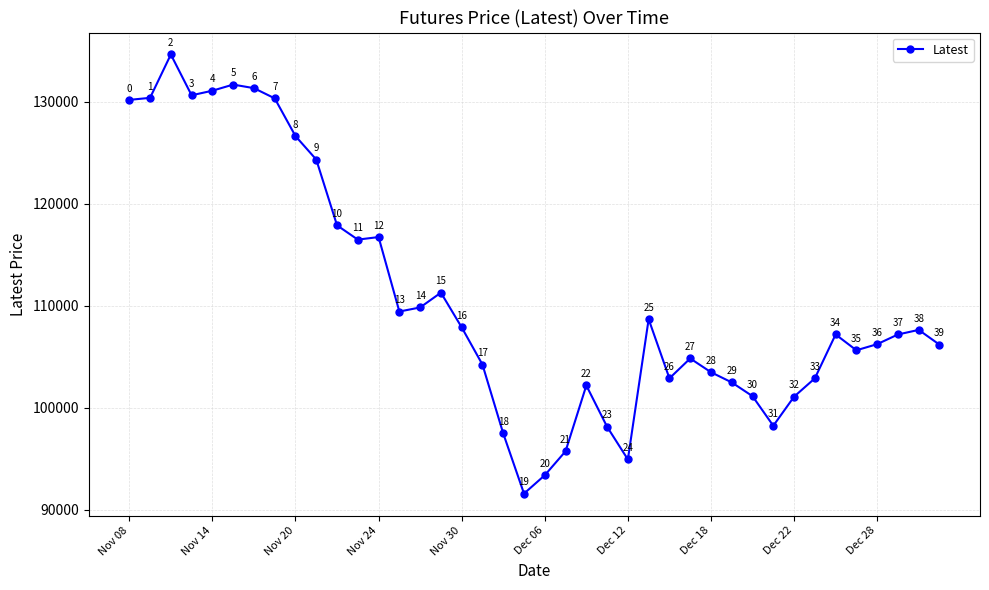

True or false: the data has more than 0 interior local peaks.

True